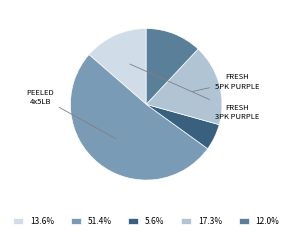

Approximately how many times larger is the value at 5.6% compared to 17.3%?

0.3